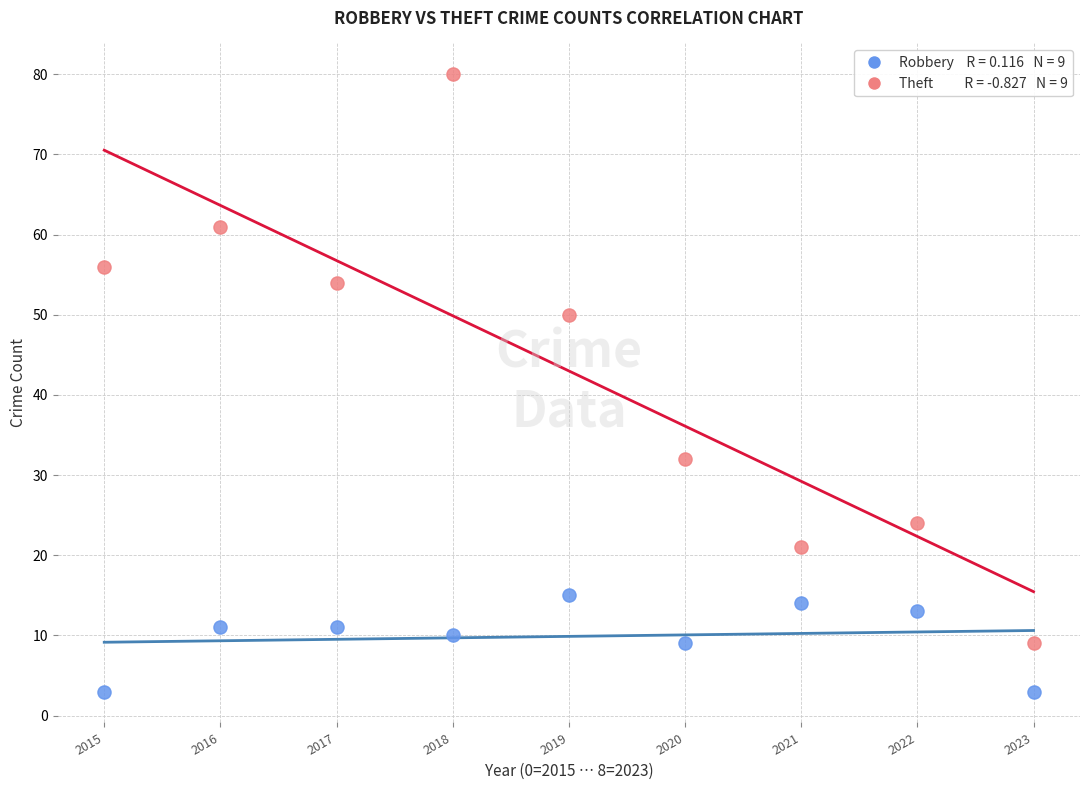

Across all data points, what is the range of Y values (max minus min)?

77